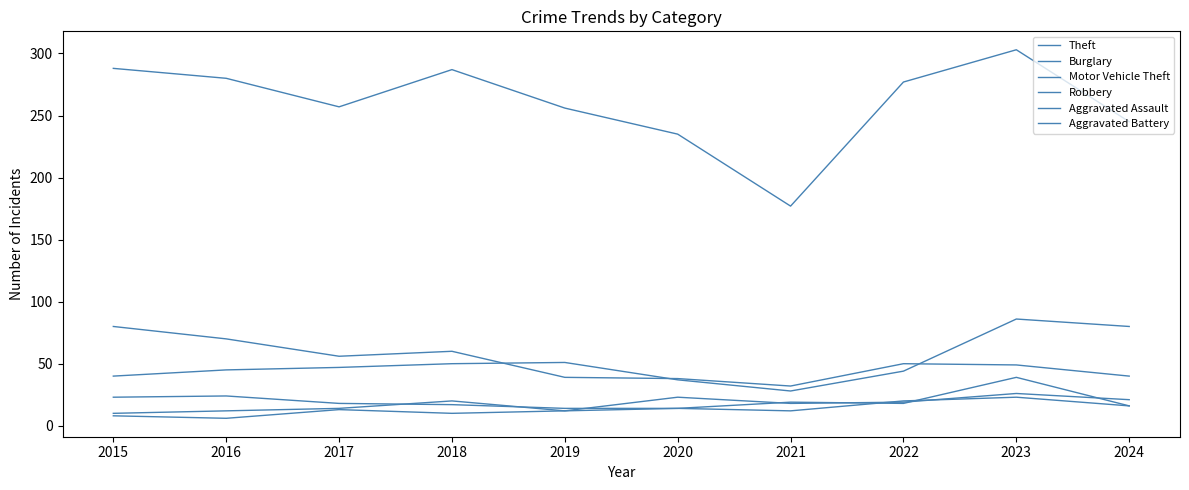

What is the greatest value displayed?

303